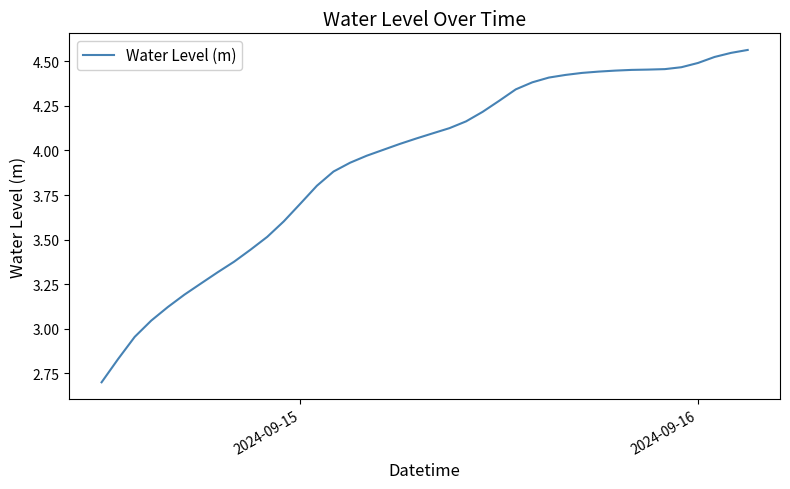

How many categories are shown in the chart?

40